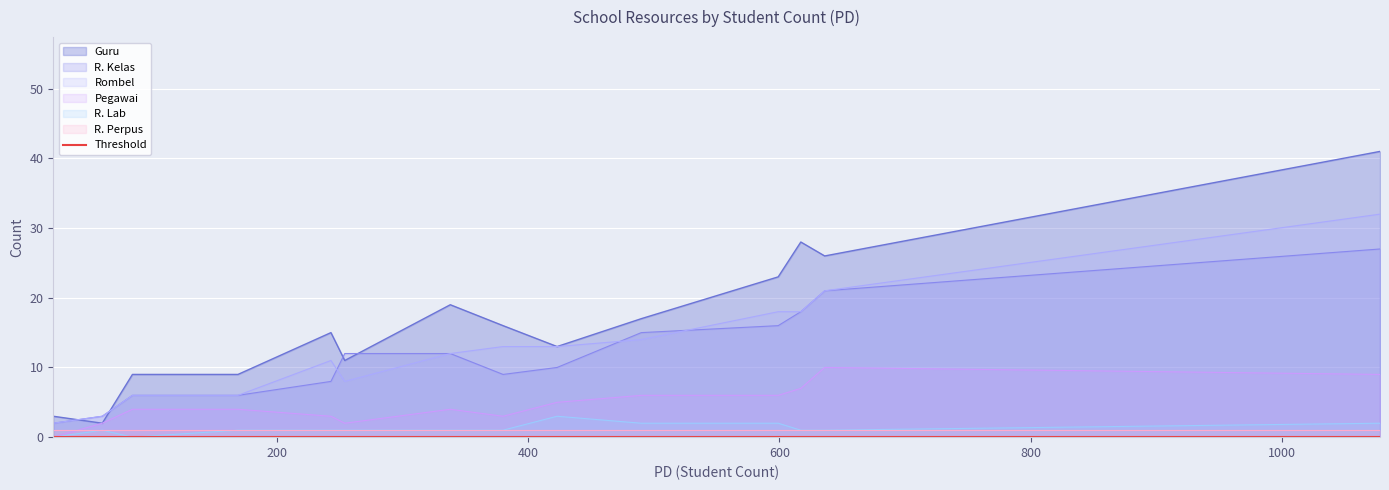

What is the maximum value for R. Kelas?

27